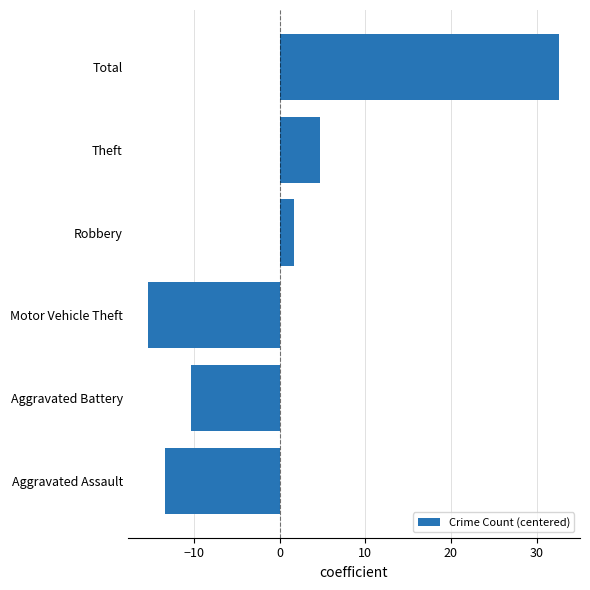

Reading top to bottom, transcribe all the data shown in this chart.

Total=32.7	Theft=4.7	Robbery=1.7	Motor Vehicle Theft=-15.3	Aggravated Battery=-10.3	Aggravated Assault=-13.3